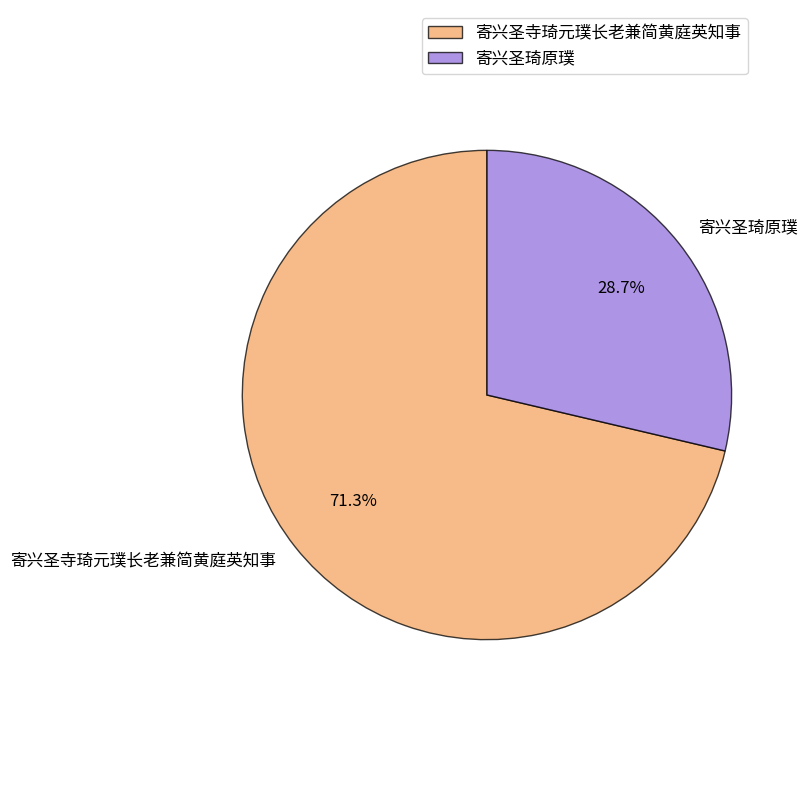

How many segments does this pie chart have?

2